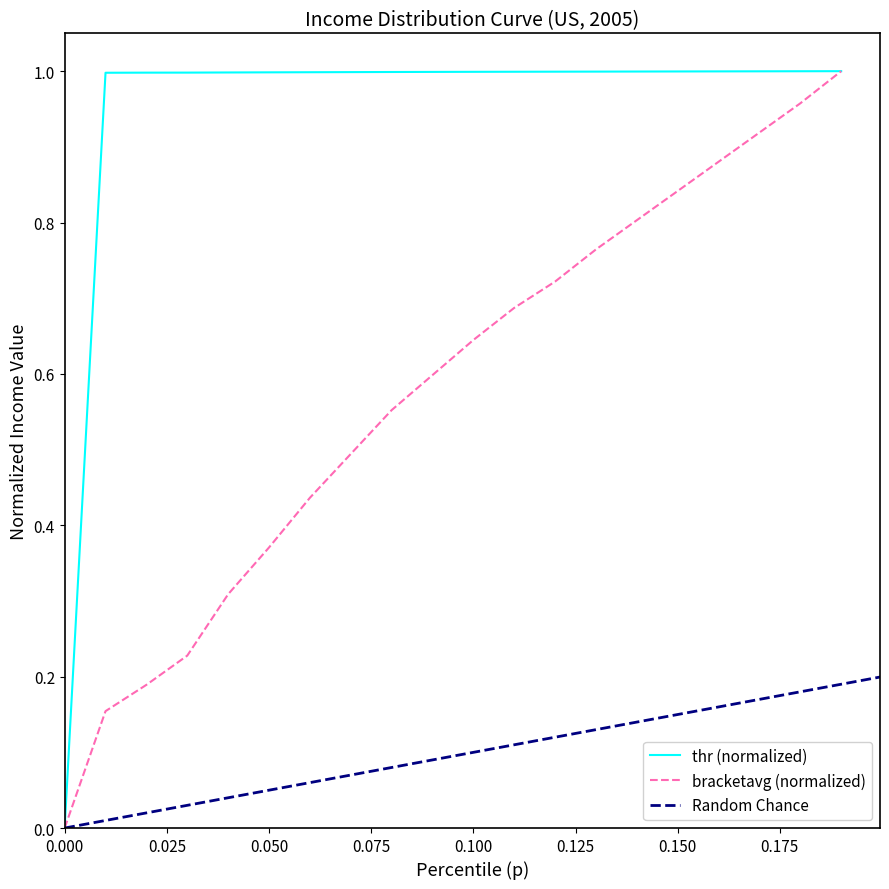

What is the value of the bracketavg point at the 15th from the left?

0.8